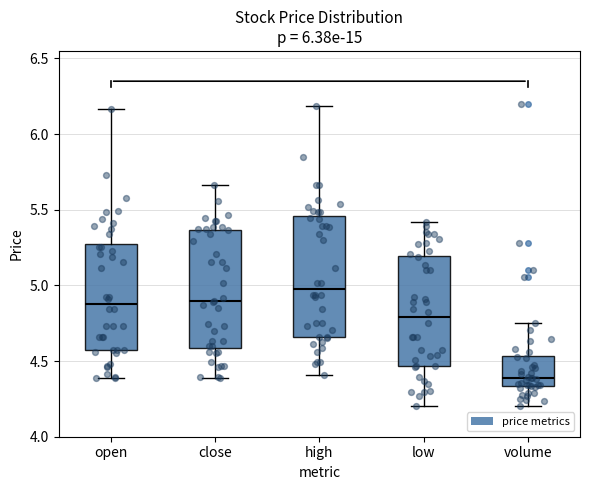

Which box's median line is the highest?

high